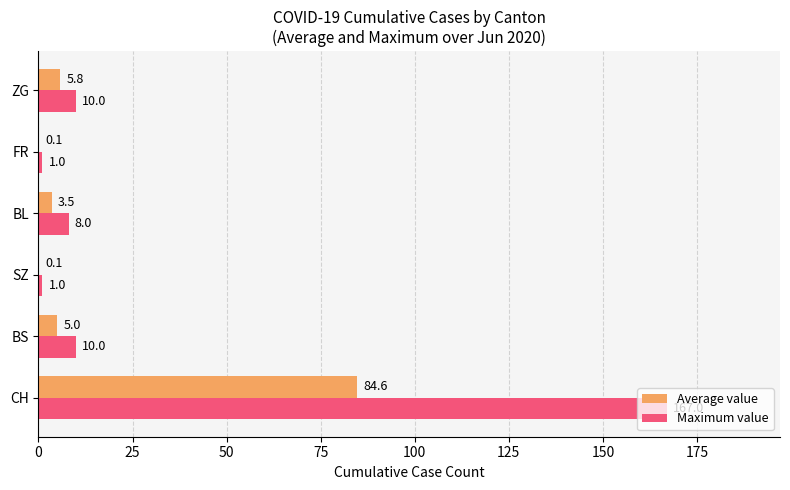

The Maximum value series shows 1.0 at SZ. True or false?

True